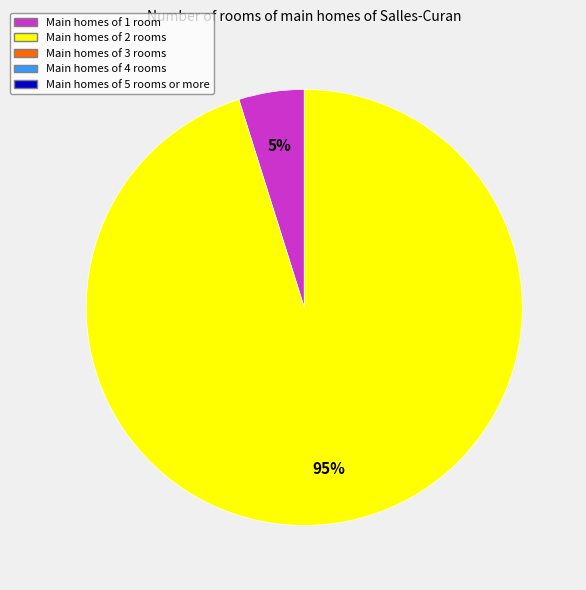

Is there any slice that represents more than half of the pie?

Yes